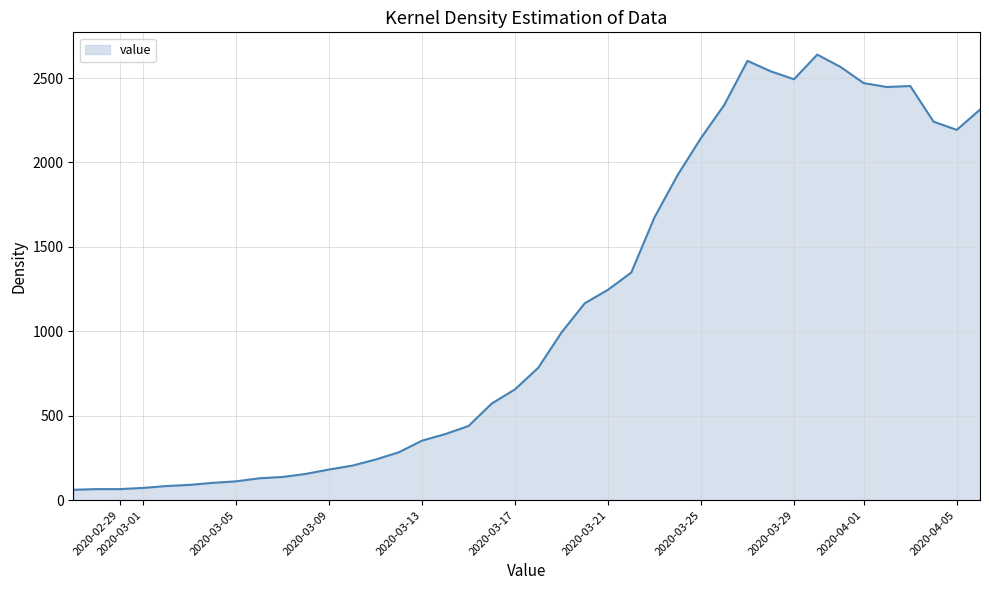

What is the difference between the maximum and minimum values?

2578